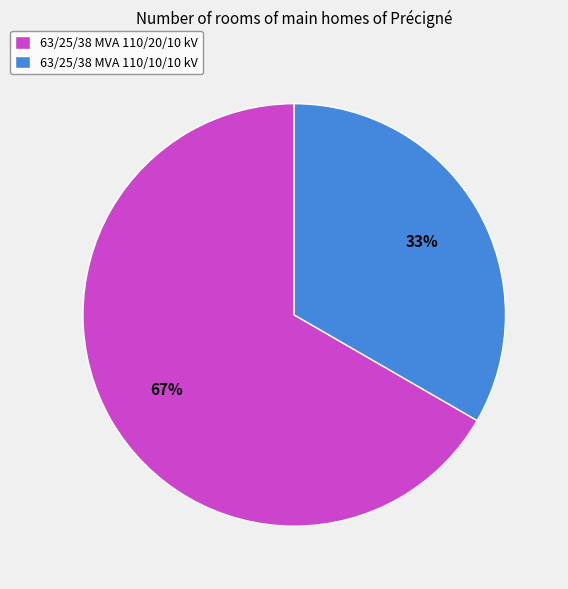

To the nearest percent, what portion does 63/25/38 MVA 110/10/10 kV represent?

33%